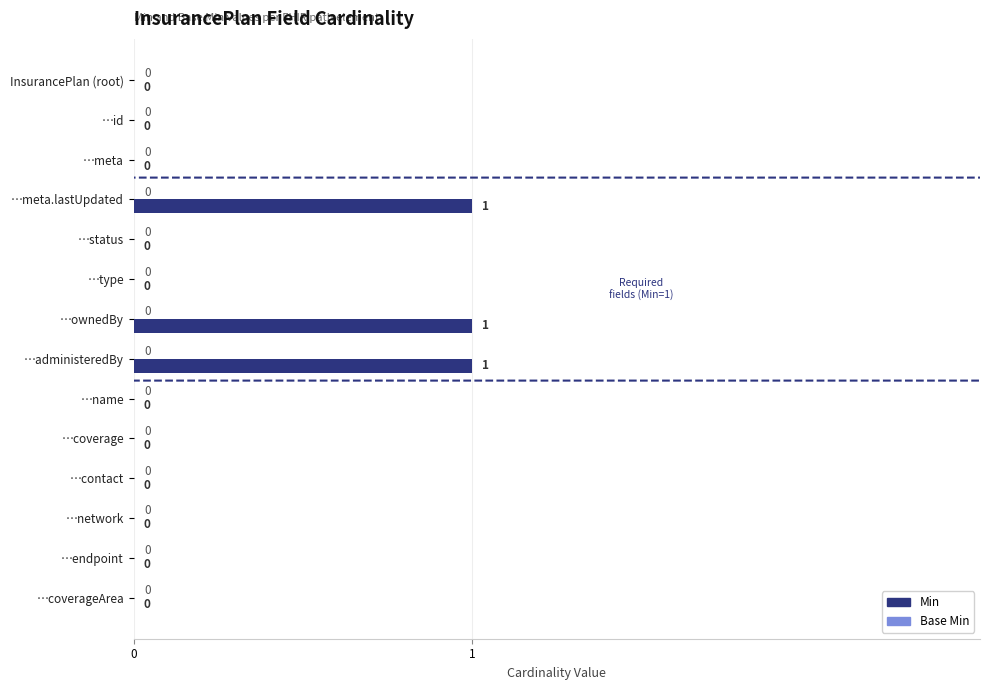

What is the sum of all values?

3